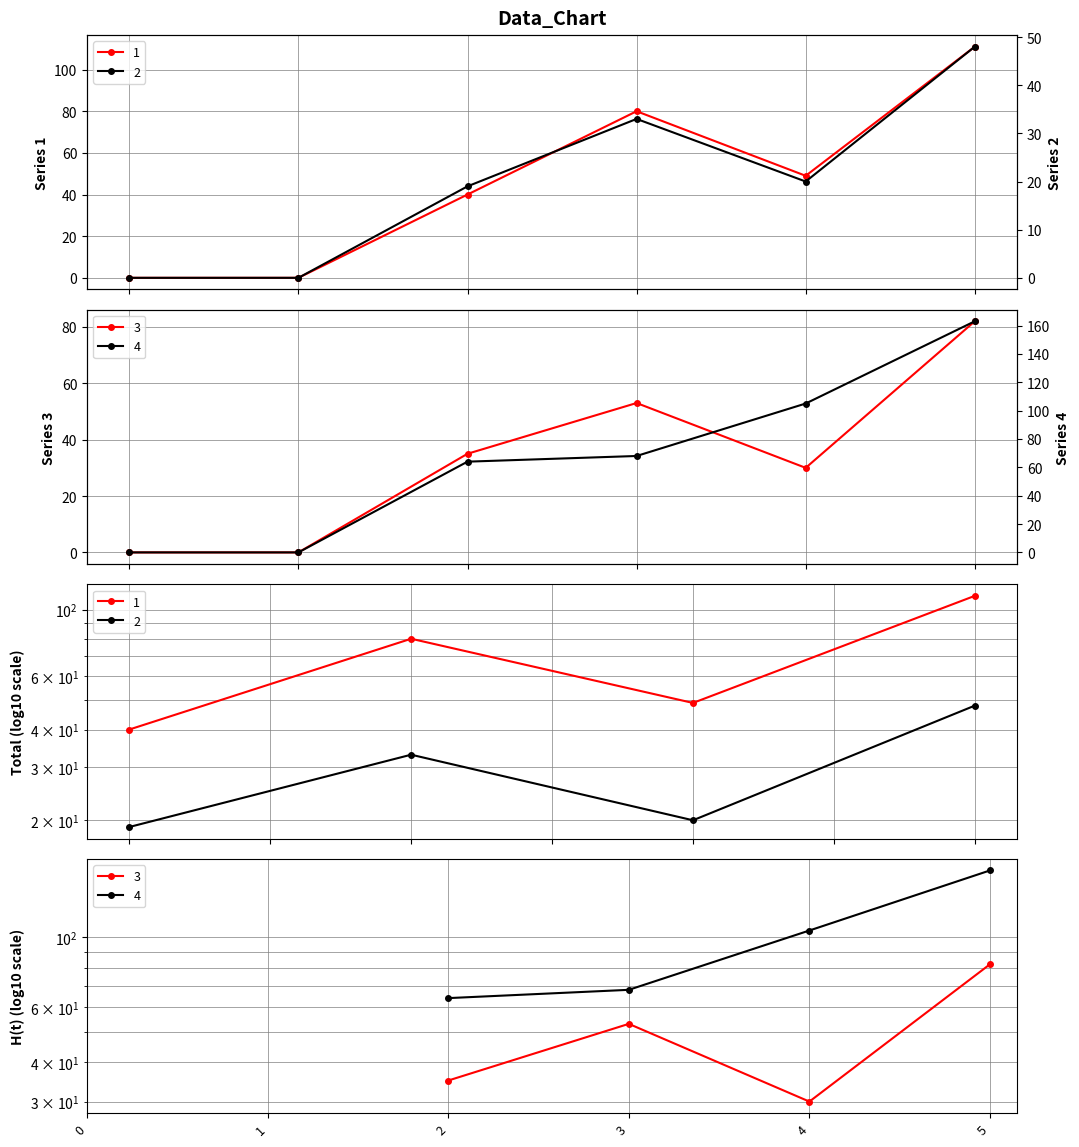

Read the 3 value at 4, to the nearest 5.

30